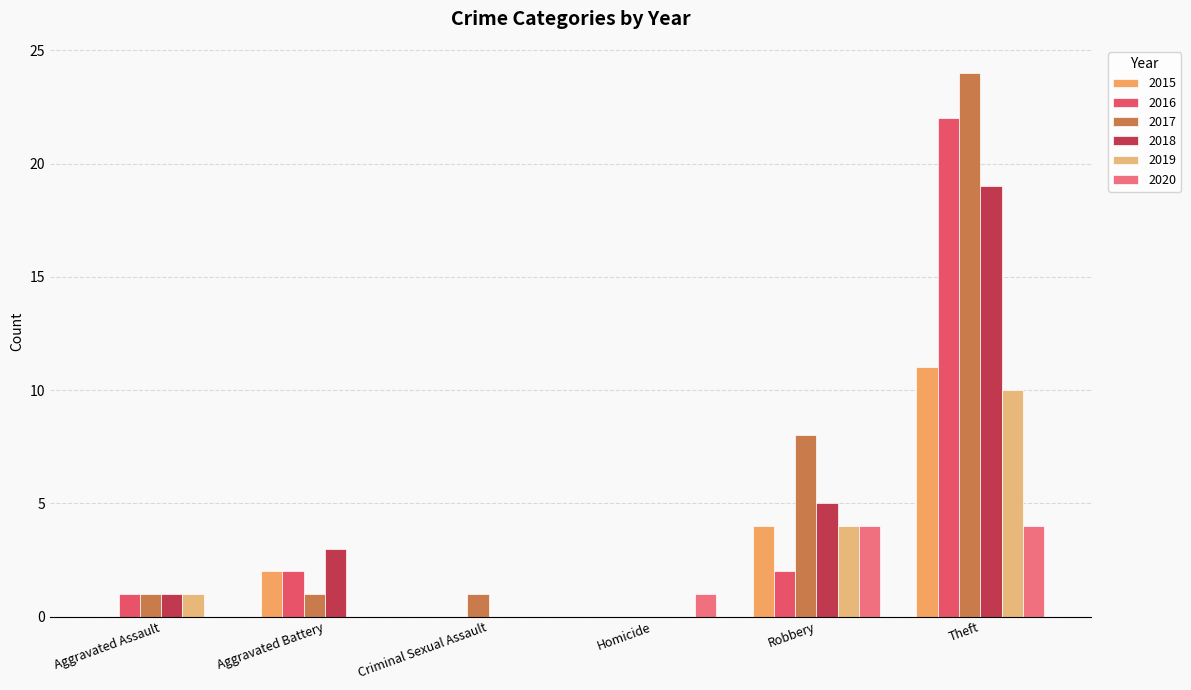

At which category does the chart reach its minimum across all series?

Aggravated Assault